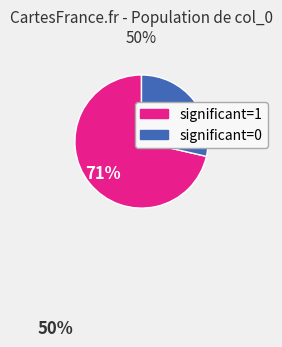

What is the smallest slice in the pie chart?

significant=0